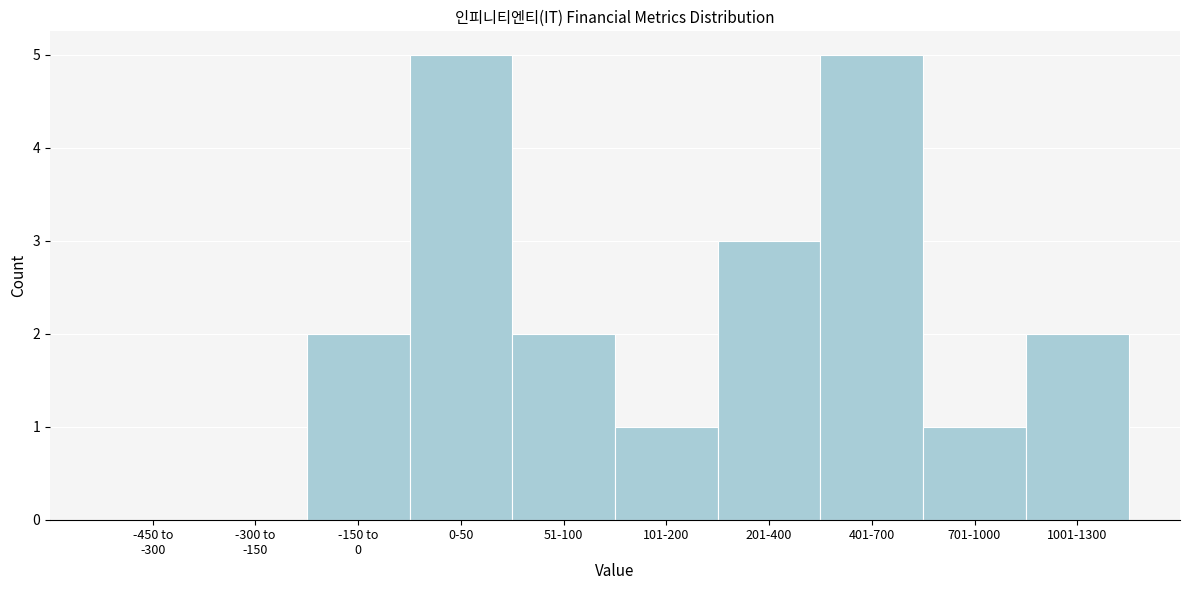

Is it true that the value at 401-700 is 9?

False